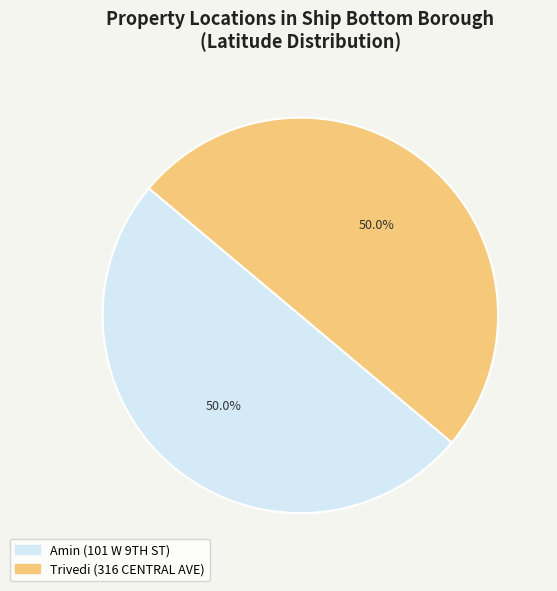

How much of the chart is everything except Trivedi (316 CENTRAL AVE)?

50.0%